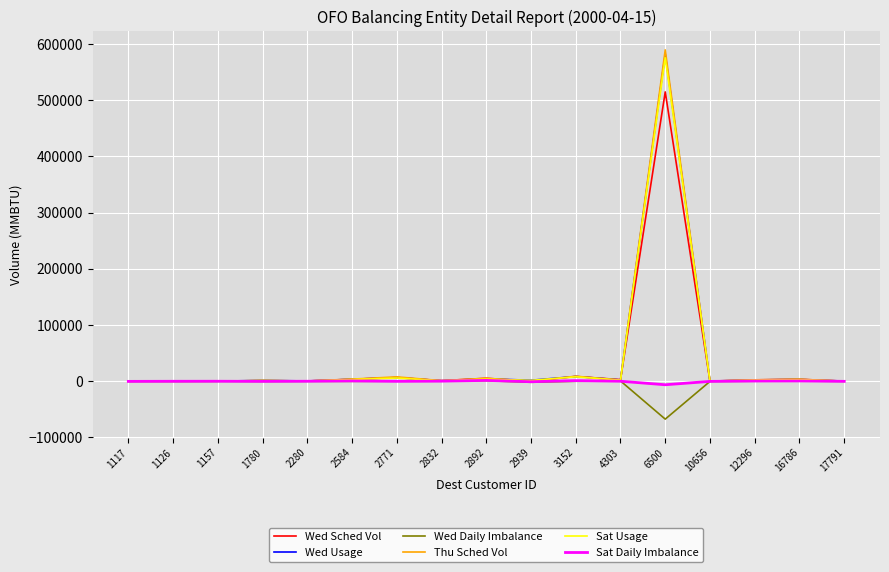

What is the difference between the maximum and minimum values in the Wed Daily Imbalance series?

68369